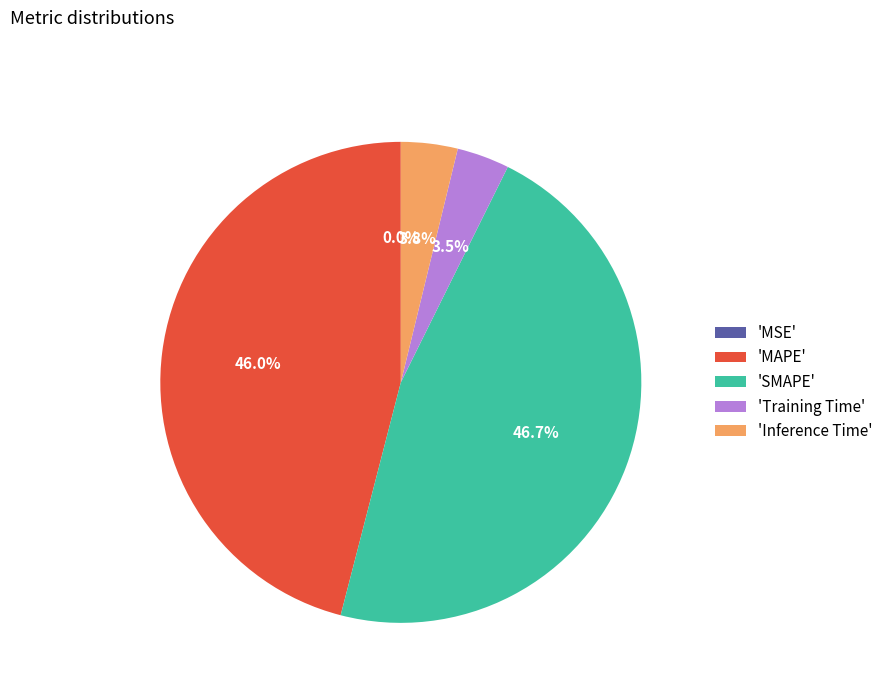

Is there a majority slice in this chart?

No